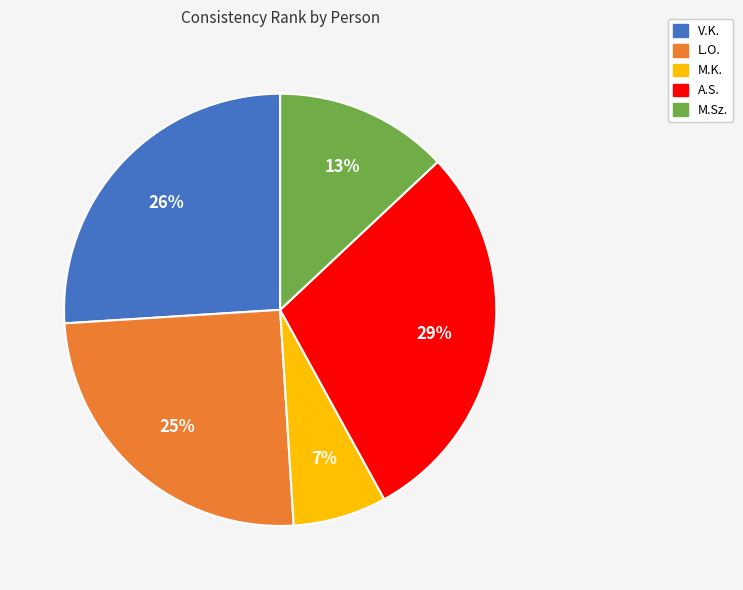

To the nearest percent, what portion does M.Sz. represent?

13%